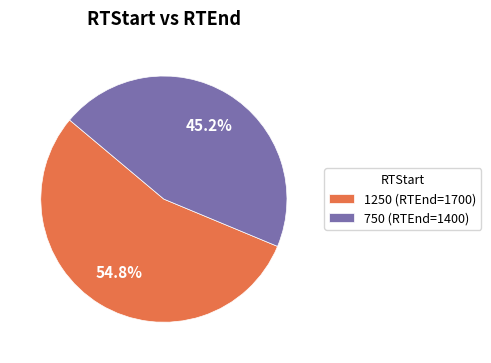

Which category has the smallest portion of the pie?

750